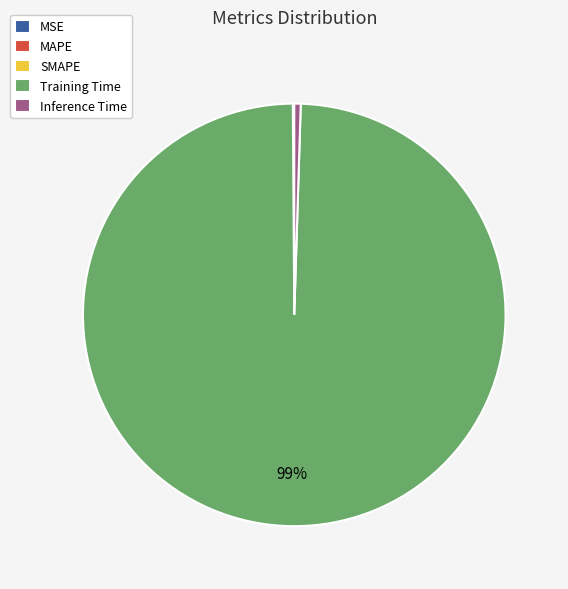

Is there any slice that represents more than half of the pie?

Yes